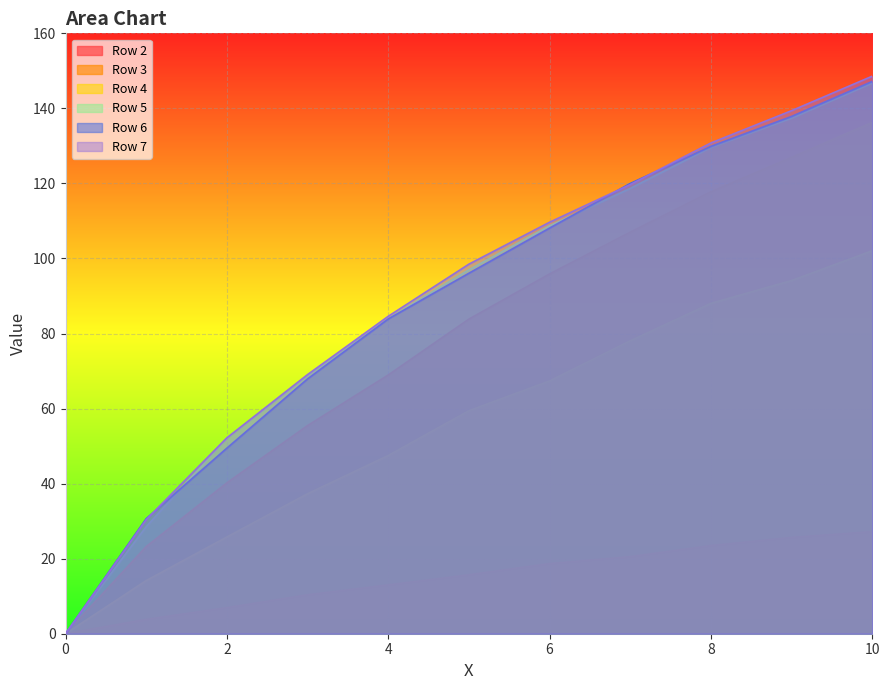

What are all the series names shown in the legend?

Row 2, Row 3, Row 4, Row 5, Row 6, Row 7